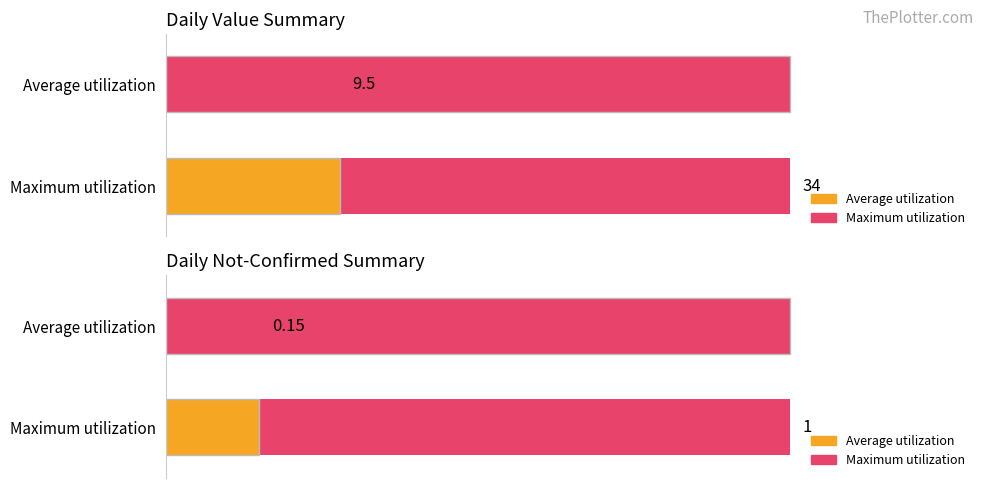

How many distinct data groups are displayed?

2